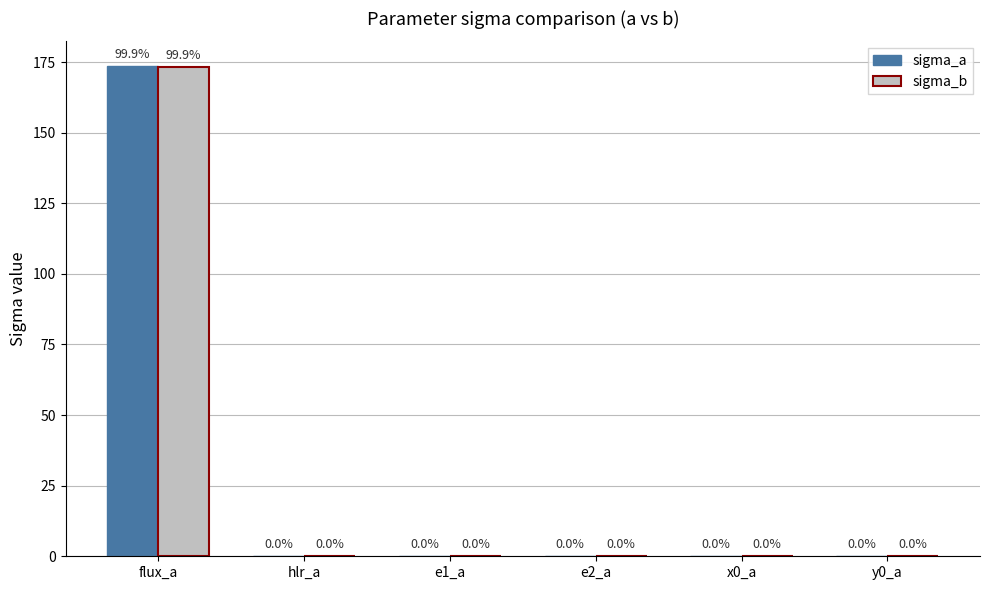

Which label corresponds to the largest value in the chart?

flux_a